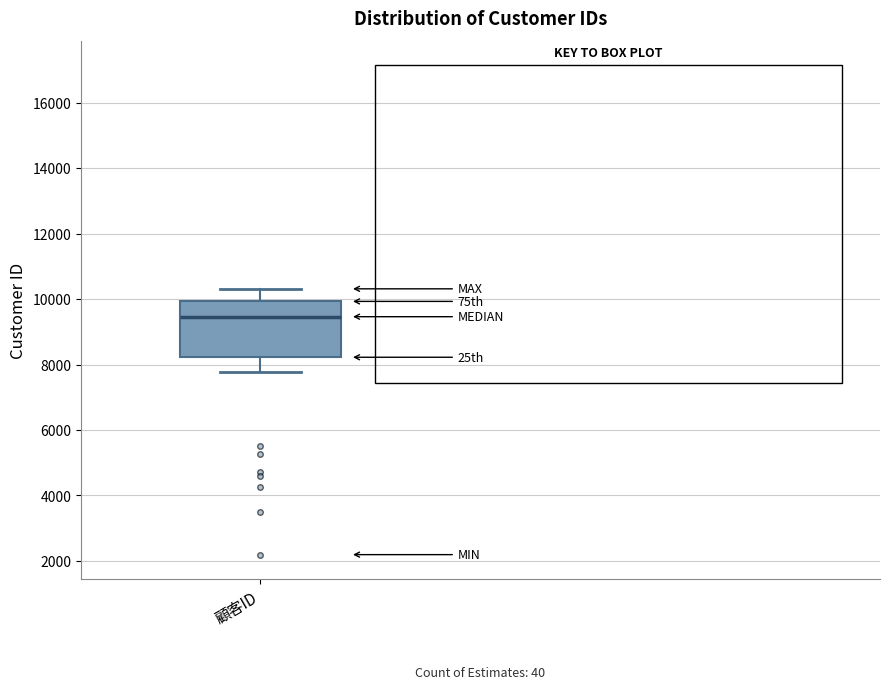

Where does the lower whisker of the box for 顧客ID end on the y-axis? The values are not printed on the chart, so give them approximately, as read against the axis.

7800